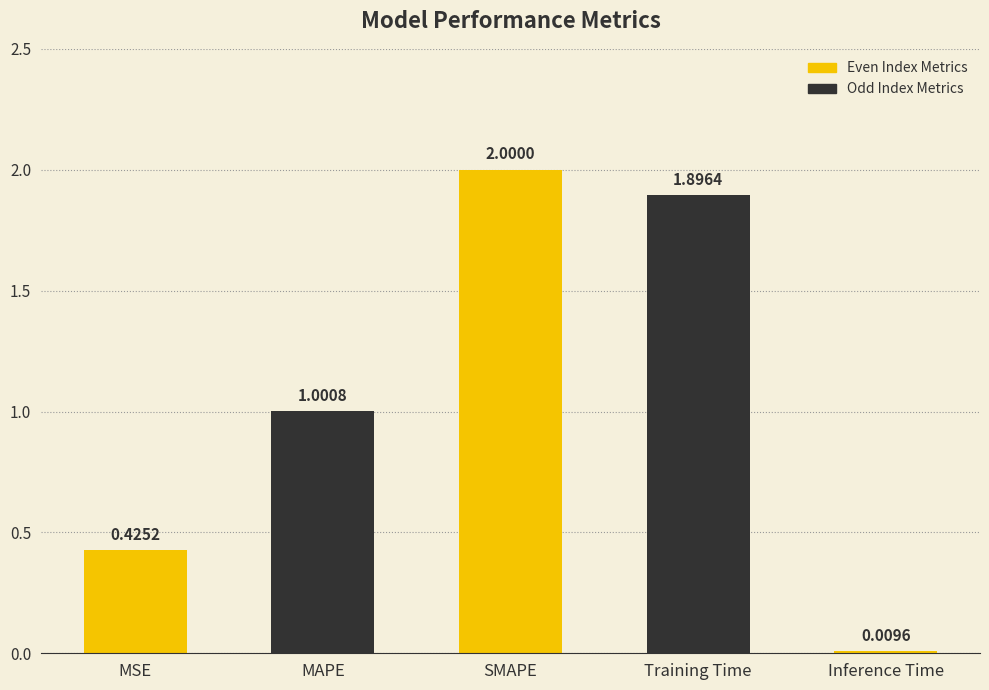

What is the approximate value at MAPE?

1.0